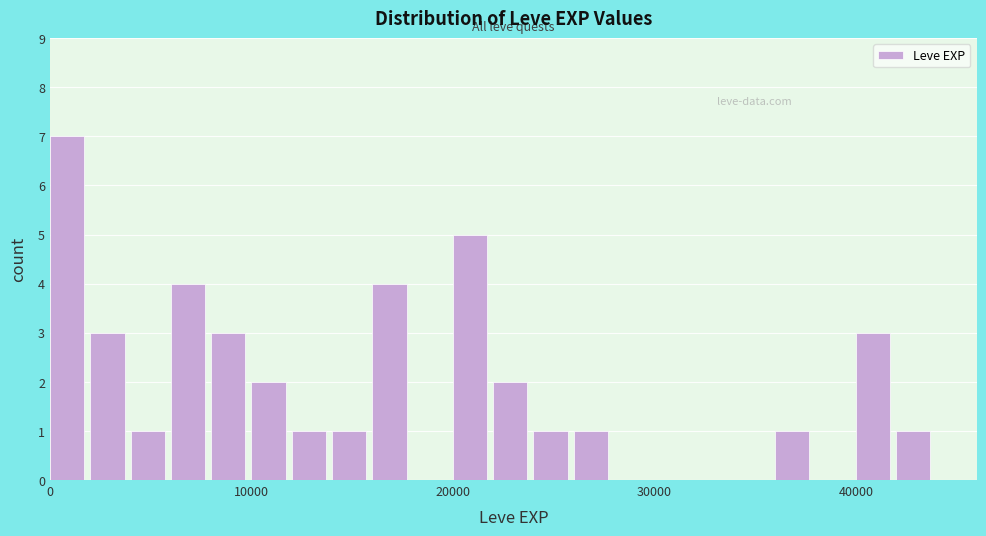

Around what value on the x-axis is the tallest bar? Give the approximate position of its centre, as read against the axis.

1000